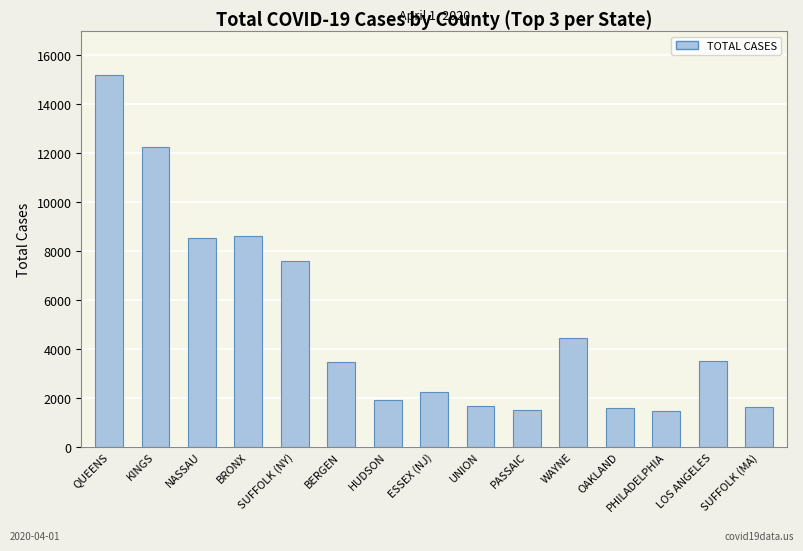

What is the maximum value shown in the chart?

15217